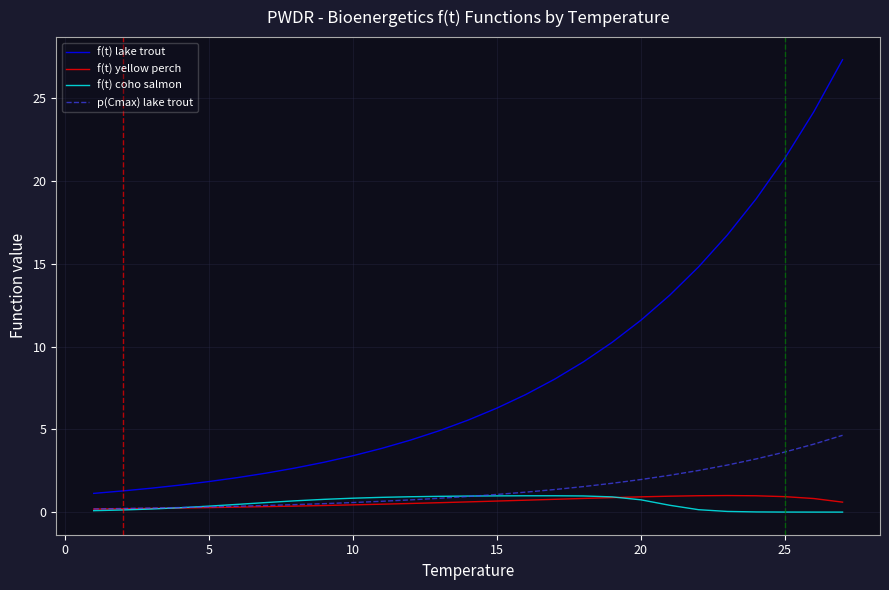

What is the greatest value displayed?

27.3